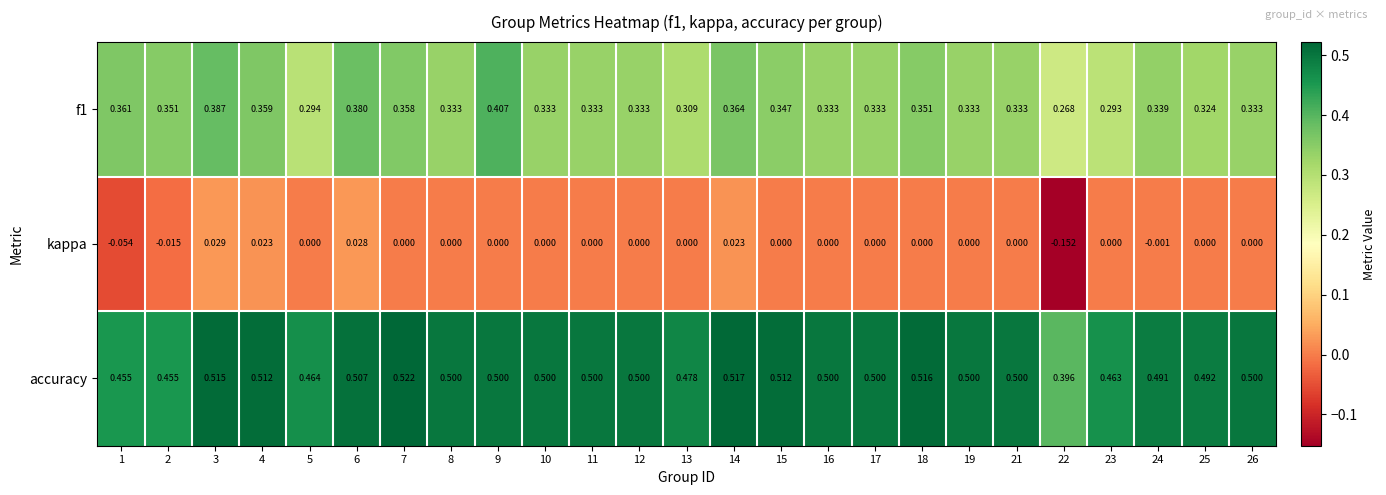

Which series has the largest range (max minus min)?

kappa